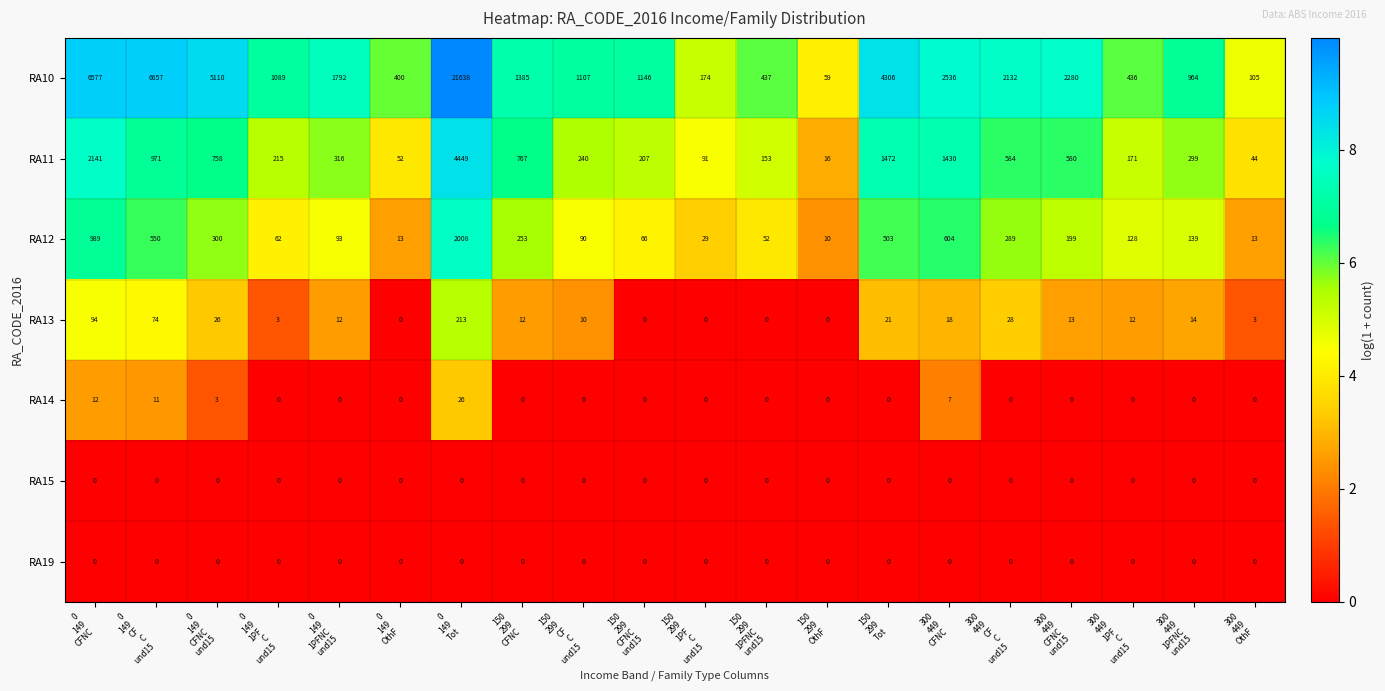

What is the total value across all series at 300
449
CFNC
und15?

3072